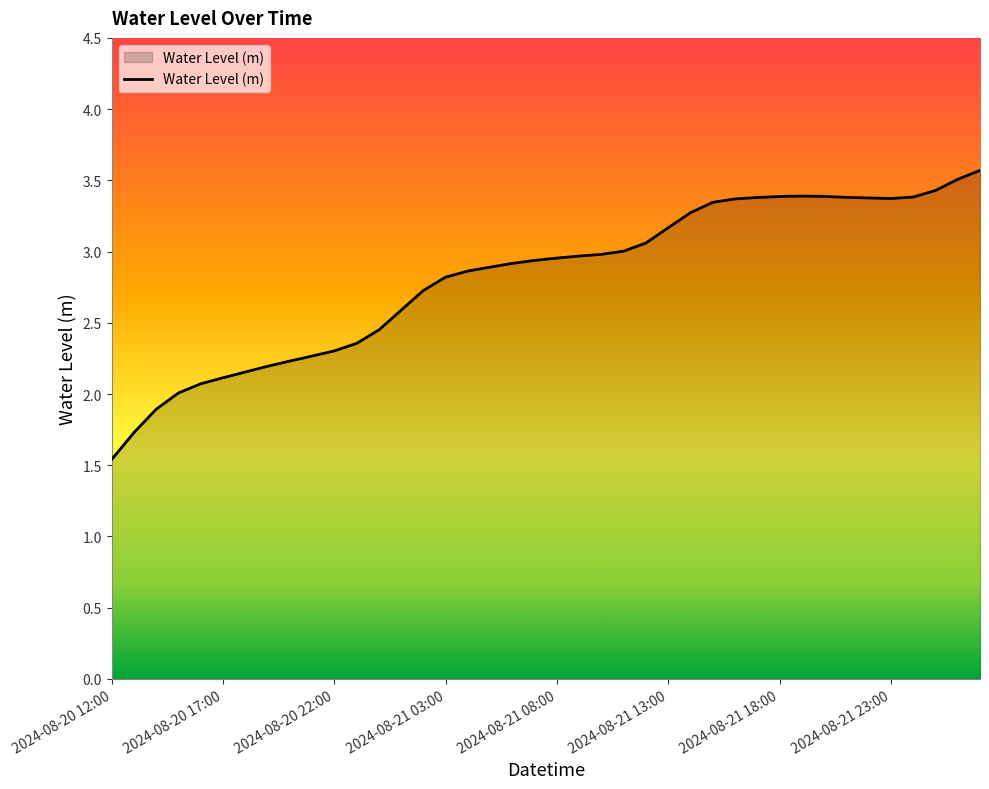

Does the chart display data point markers on the line(s)?

No